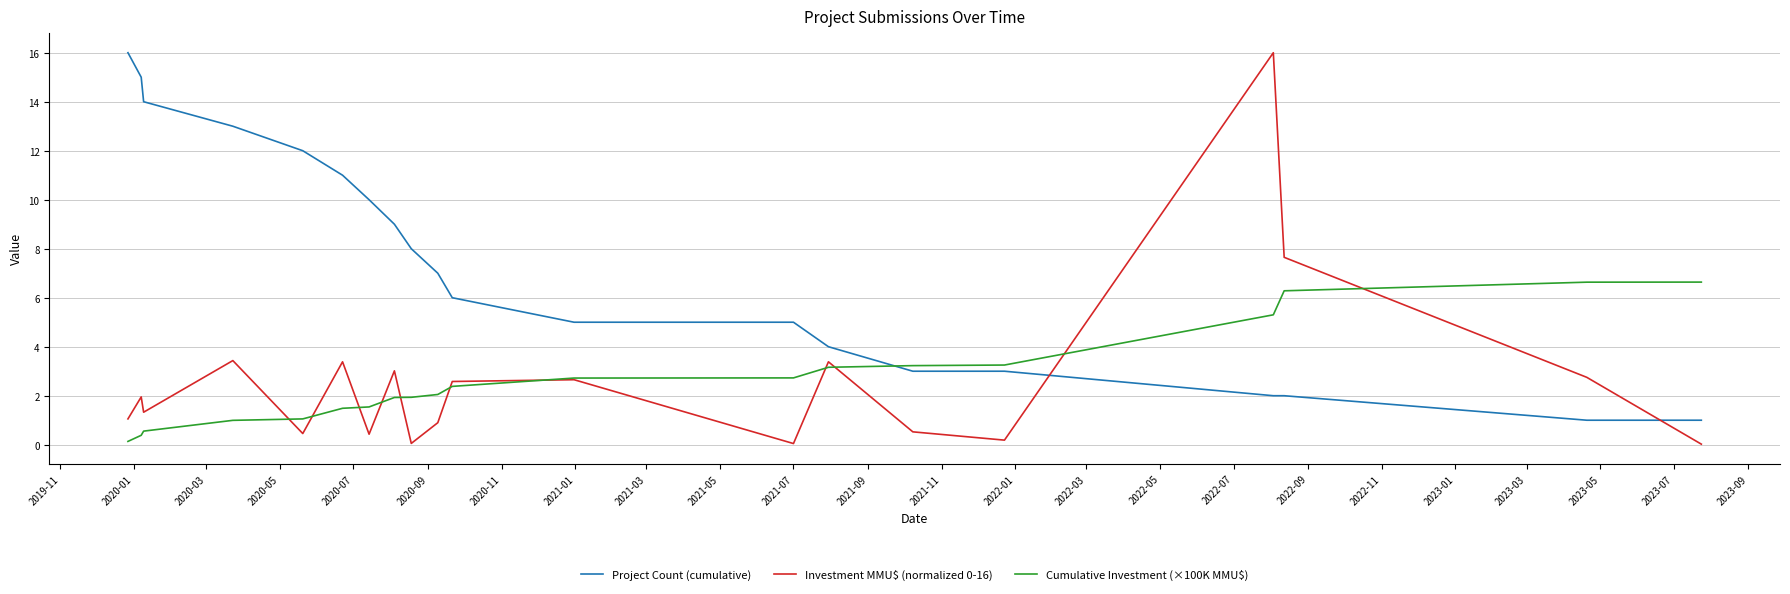

Which series ends up on top after the final intersection of Project Count (cumulative) and Cumulative Investment (×100K MMU$)?

Cumulative Investment (×100K MMU$)